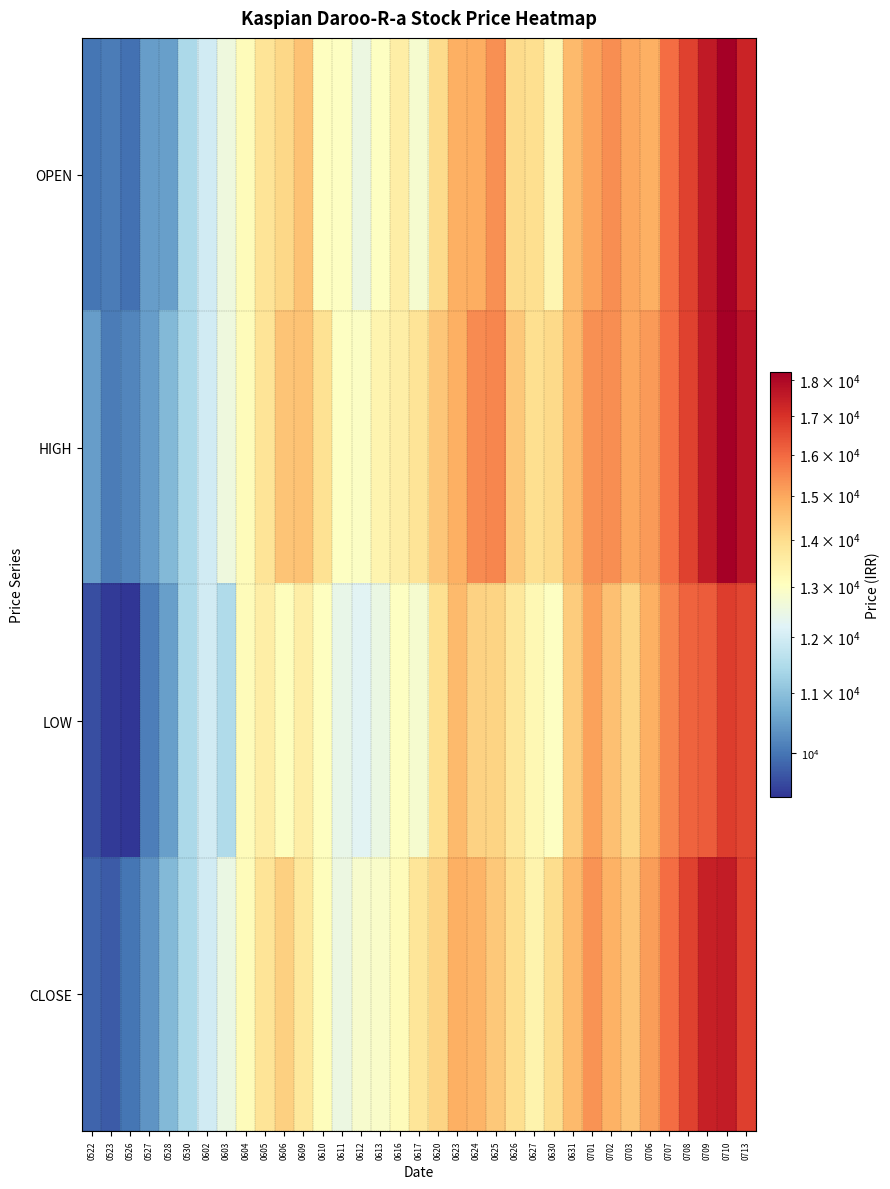

Which has a higher value, 0708 or 0605?

0708